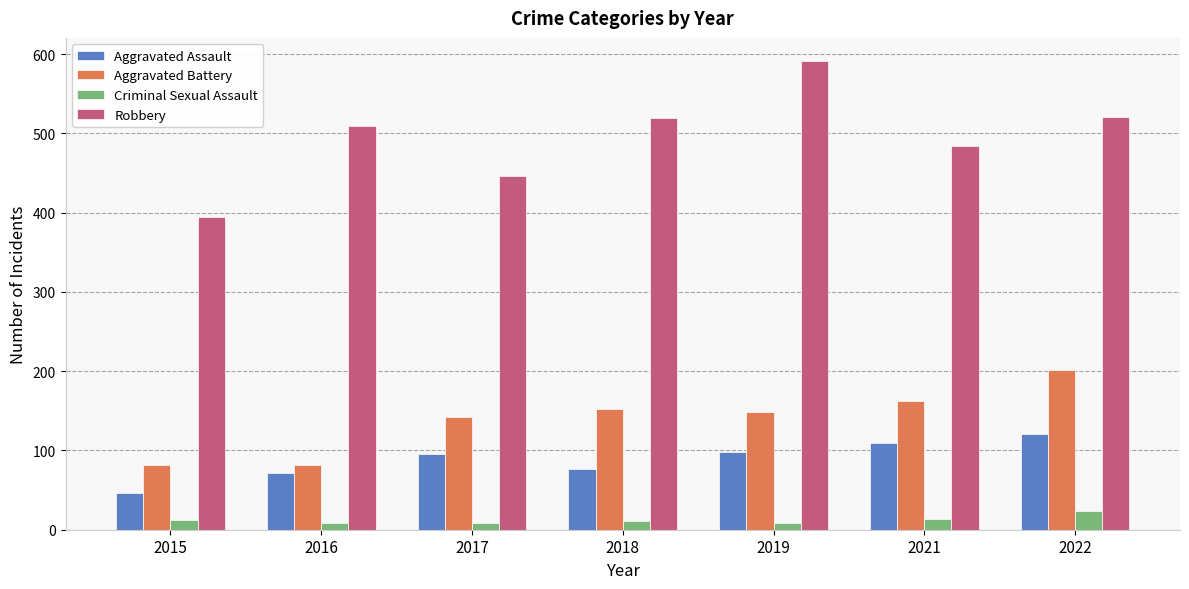

What is the highest value of the Robbery series?

591